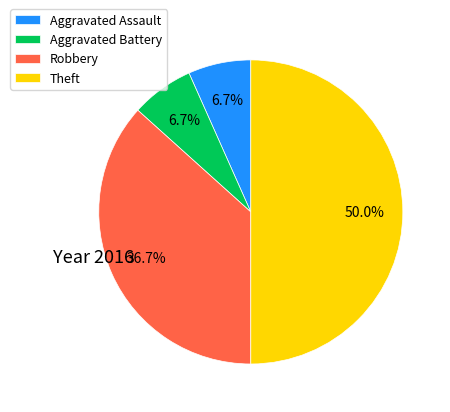

Between Theft and Aggravated Battery, which is larger?

Theft